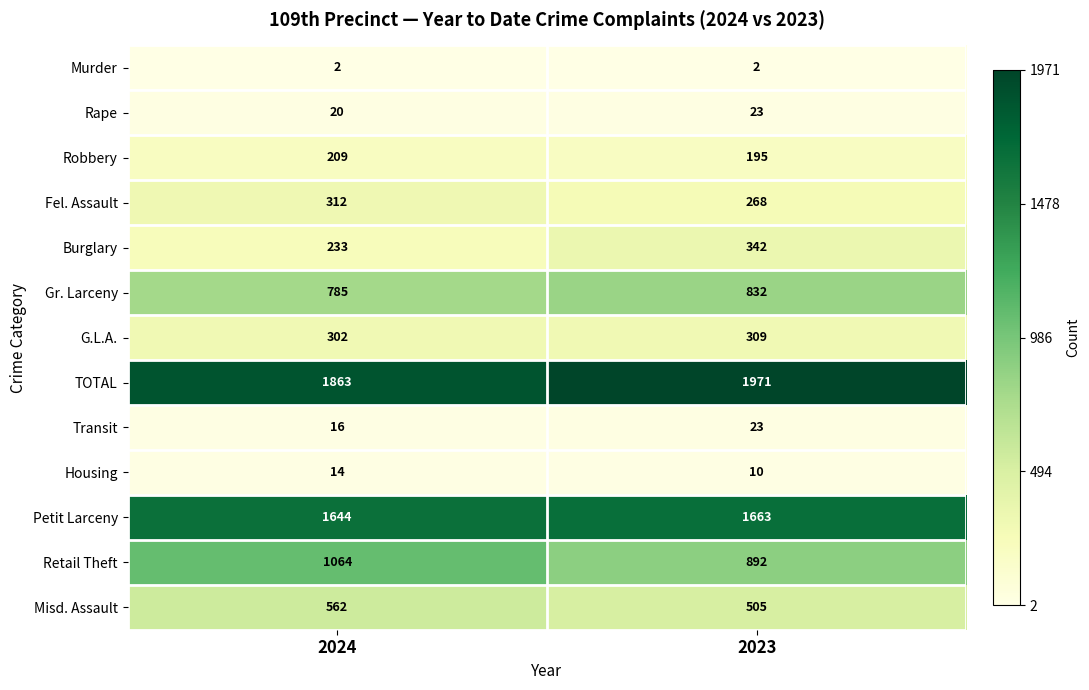

What is the highest value of the Petit Larceny series?

1663